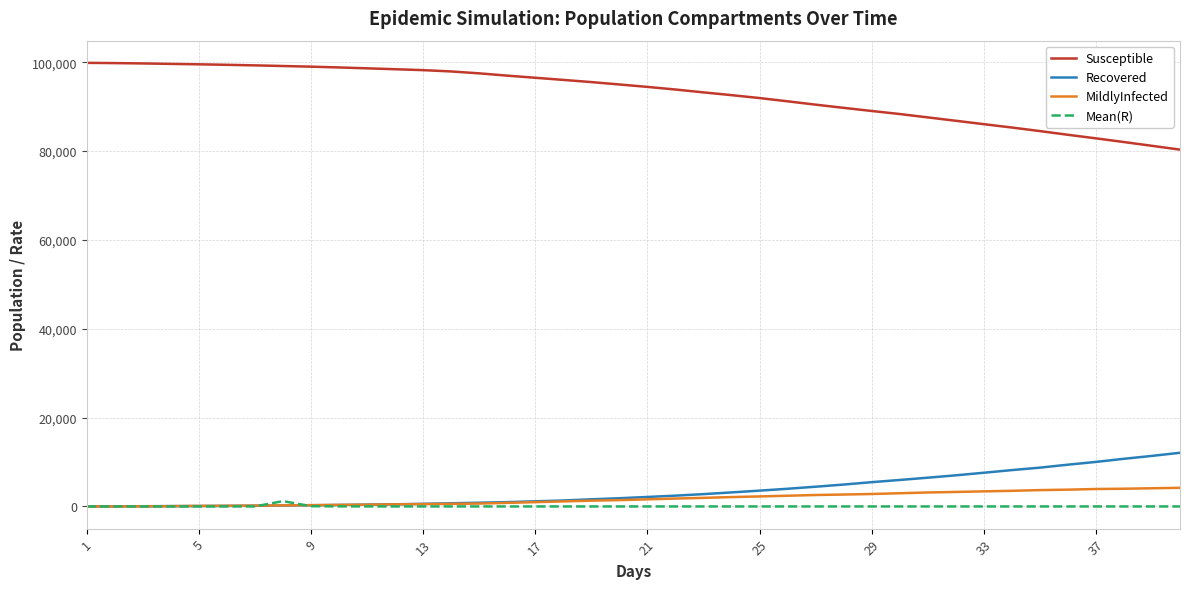

What is the minimum value for MildlyInfected?

2.0